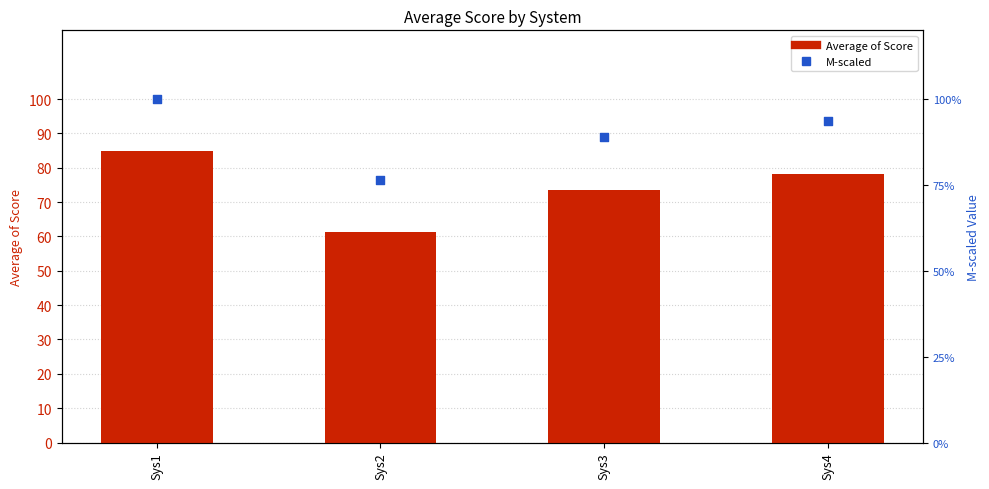

Which series reaches the minimum Y coordinate?

Average of Score